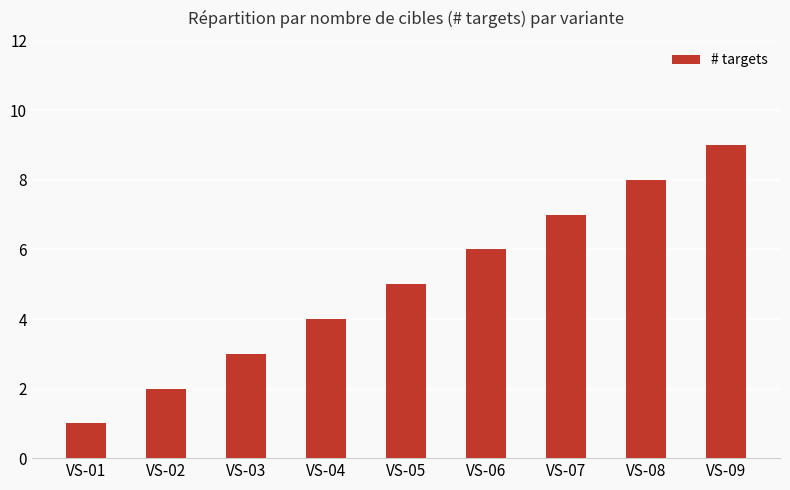

What is the minimum value shown in the chart?

1